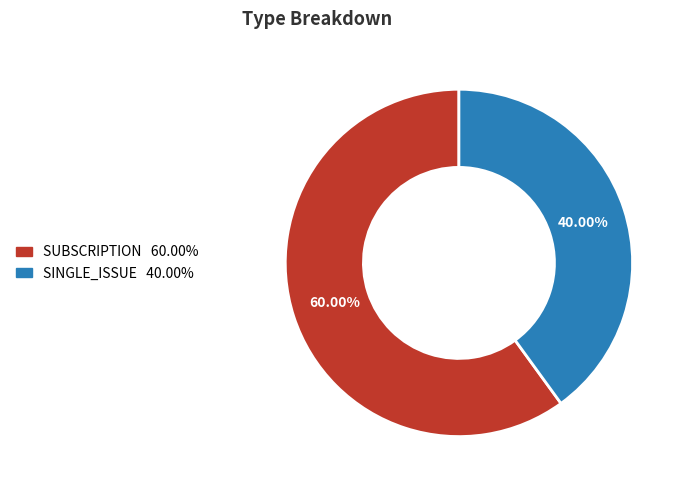

Which slice is the largest?

SUBSCRIPTION